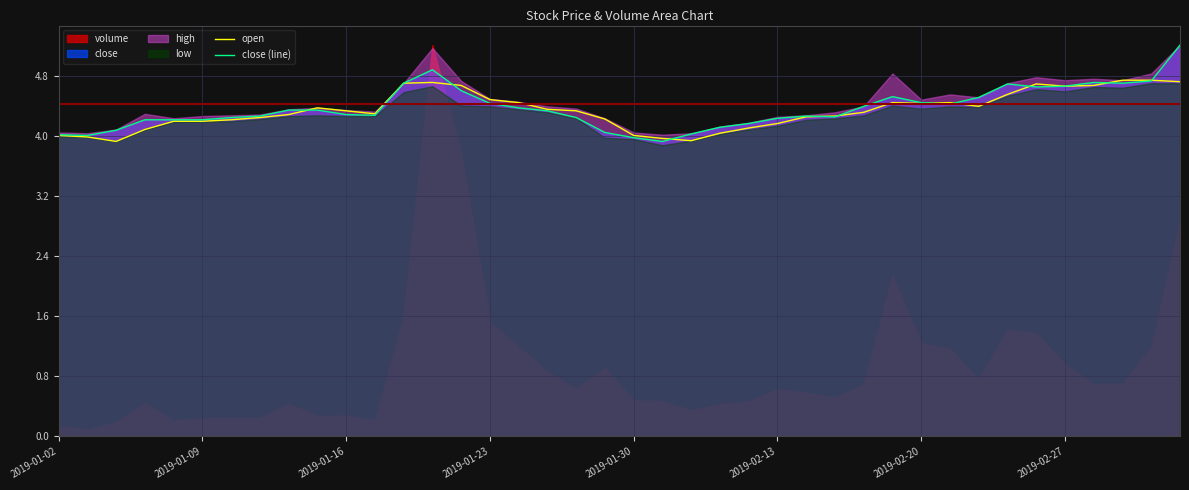

What is the lowest value of the close (line) series?

3.9